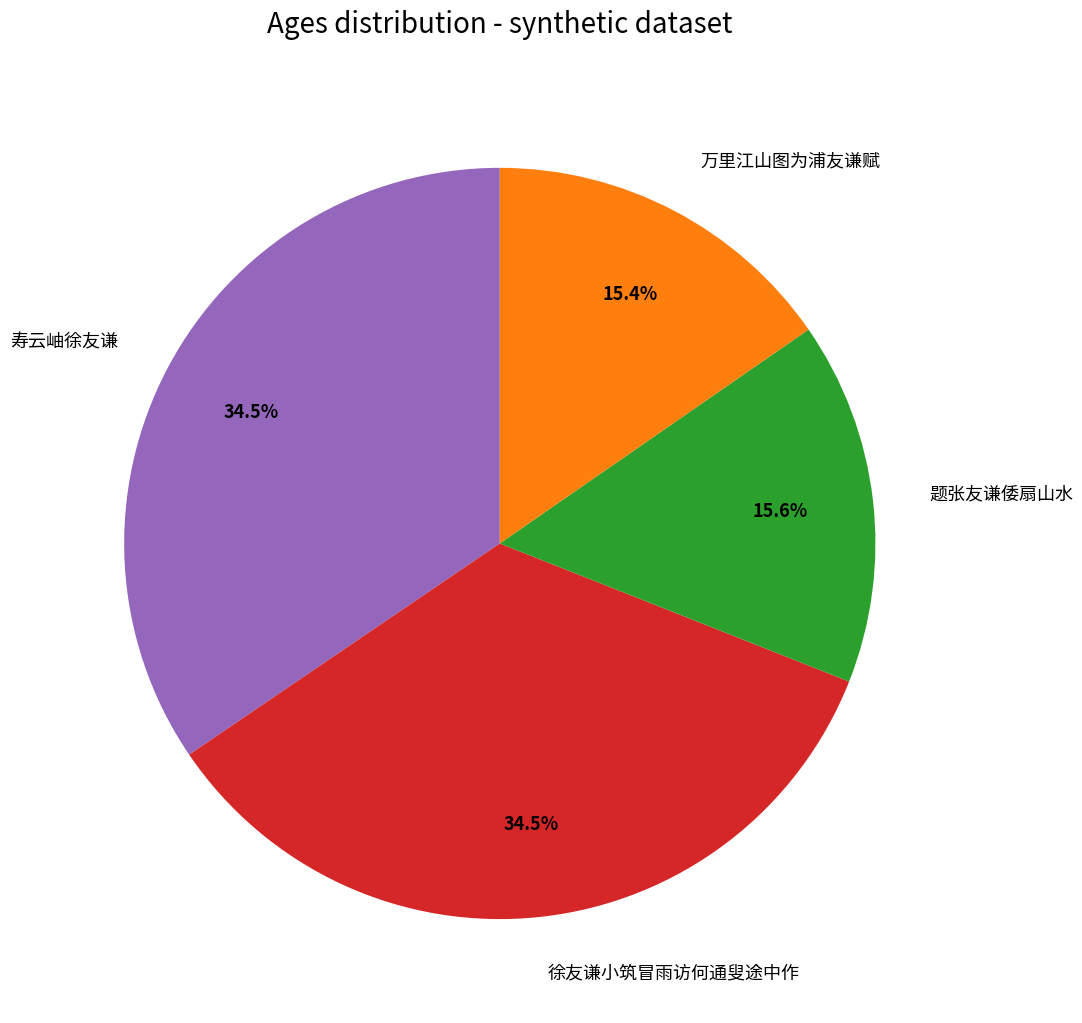

Combined, do 寿云岫徐友谦 and 徐友谦小筑冒雨访何通叟途中作 account for over 50%?

Yes